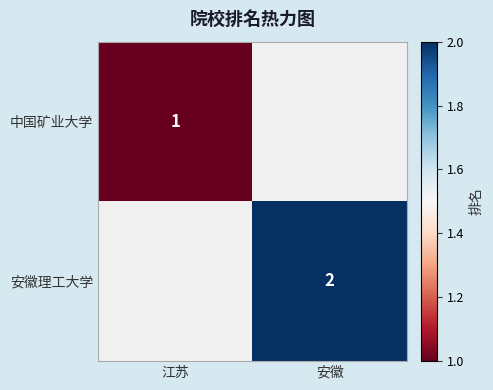

What is the smallest value displayed?

1.0